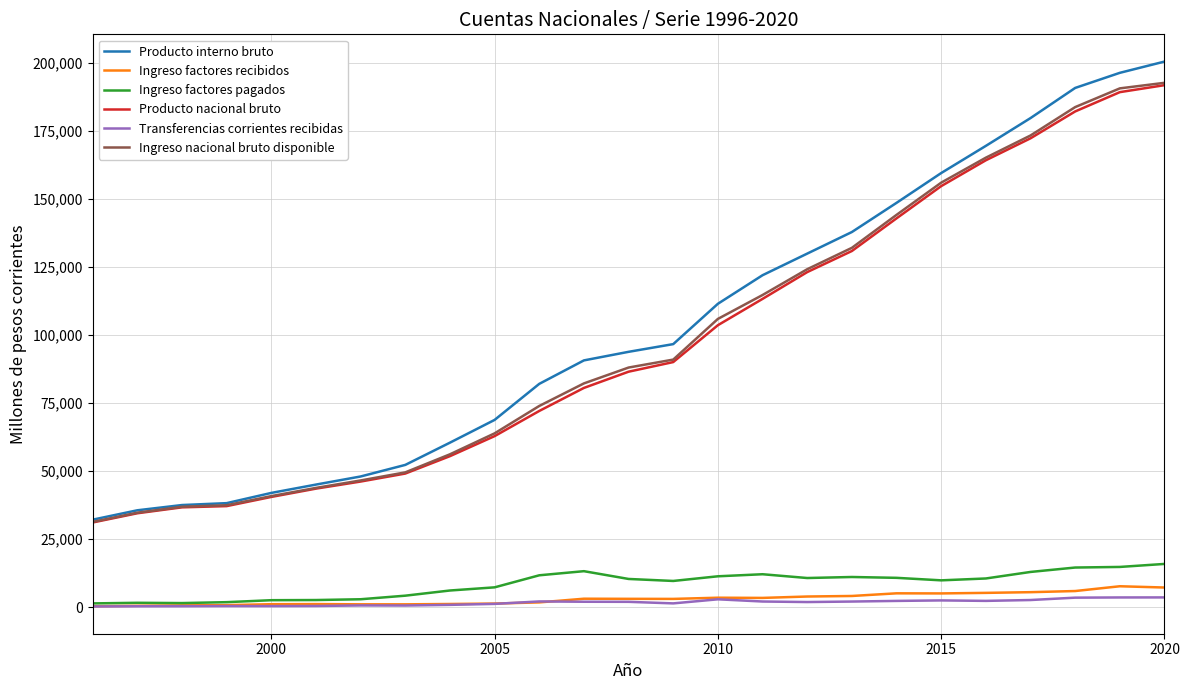

True or false: Transferencias corrientes recibidas and Producto interno bruto intersect in this chart.

False